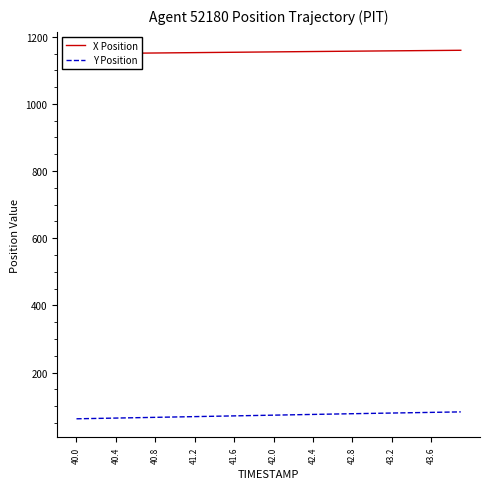

Count the number of categories in the chart.

40